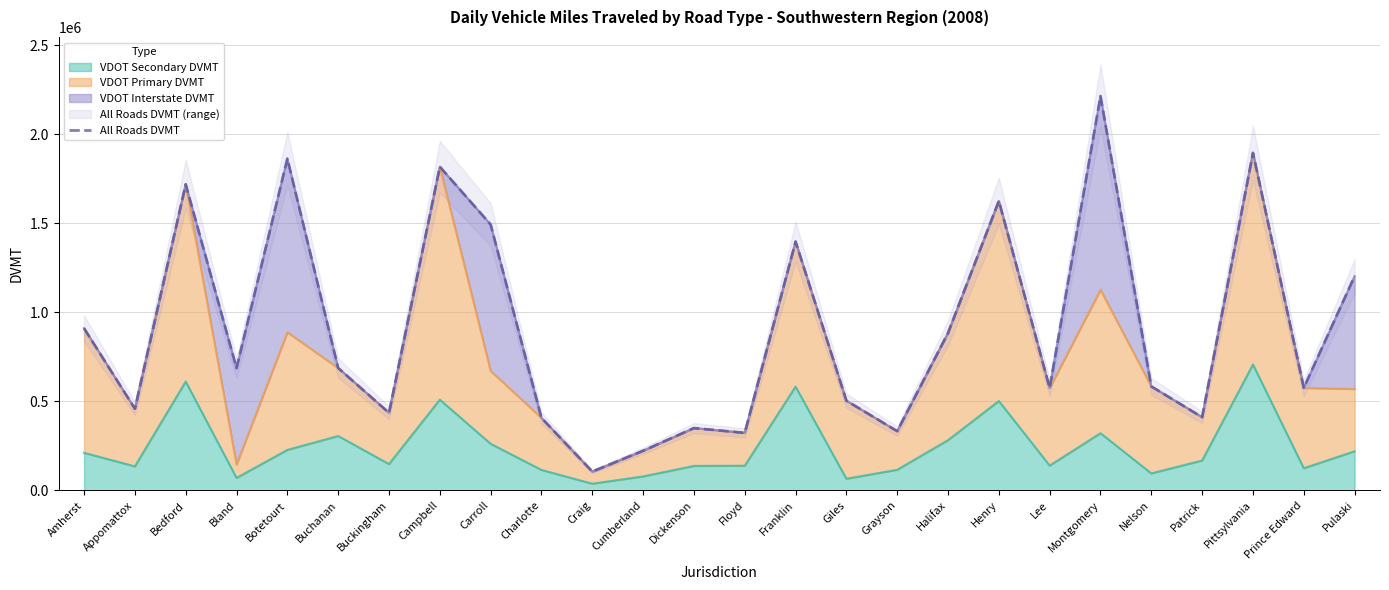

What is the sum of all values?

23680558.6